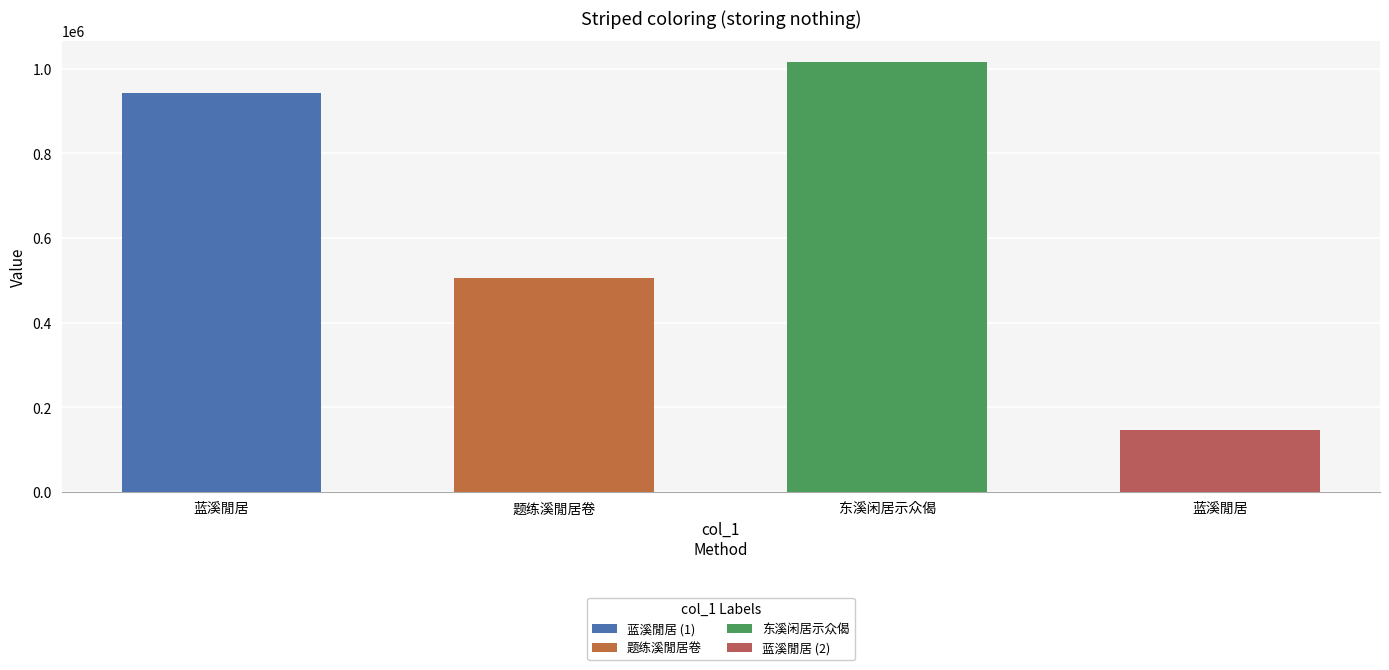

How many data points are less than 941905?

2